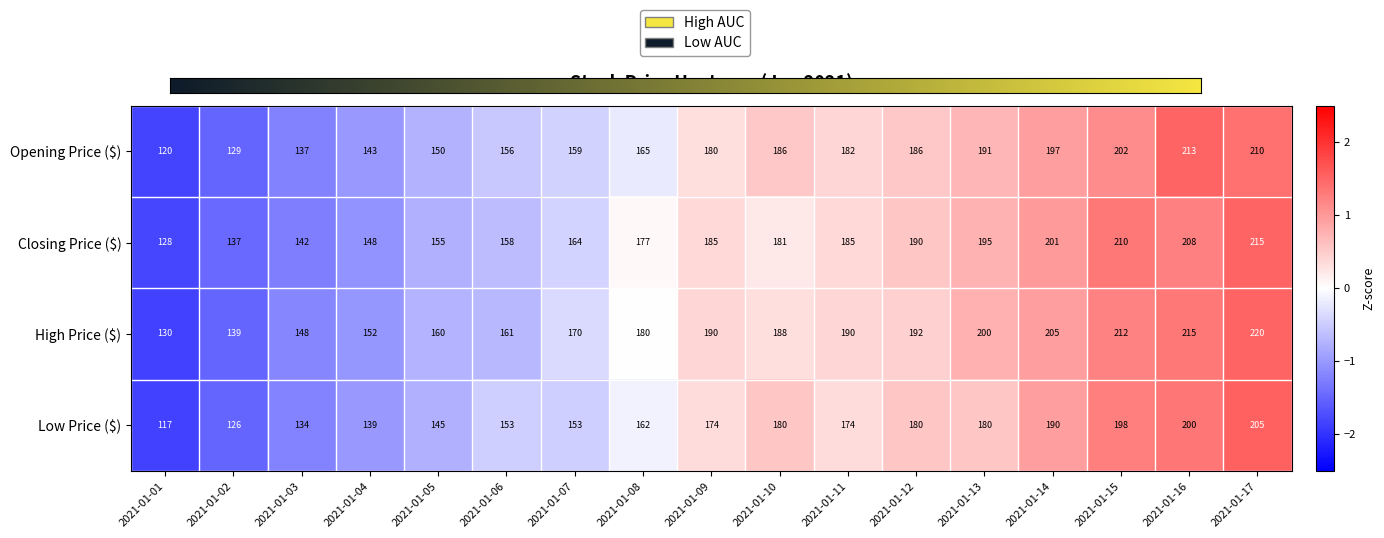

Read the Opening Price ($) value at 2021-01-16.

213